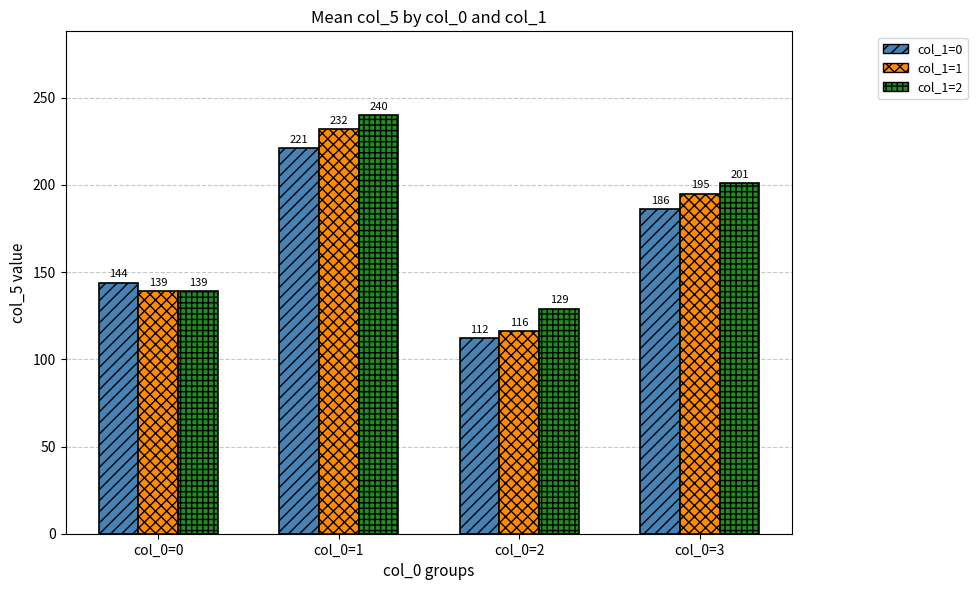

Reading left to right, list all the values displayed in this chart.

col_1=0: 144	221	112	186
col_1=1: 139	232	116	195
col_1=2: 139	240	129	201